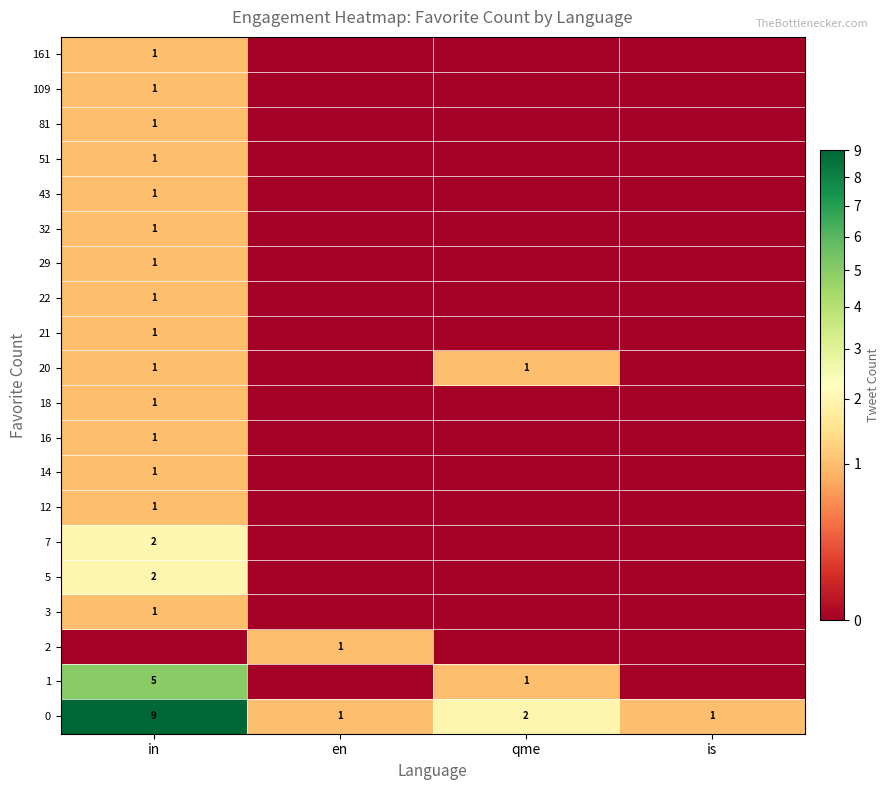

Which category has the highest value across all series?

in